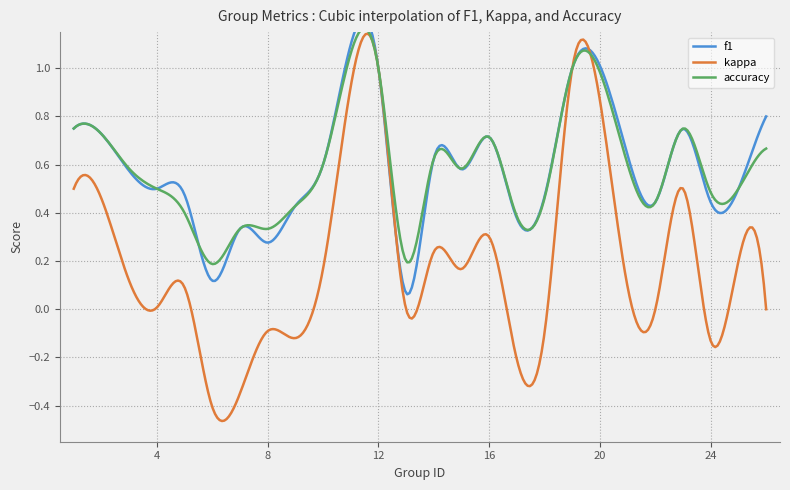

In kappa, how many points are higher than both neighbors (excluding endpoints)?

9